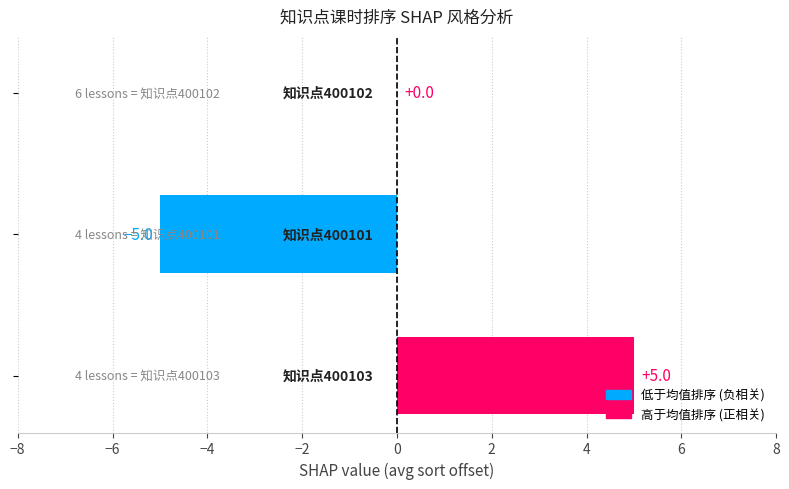

What is the greatest value displayed?

5